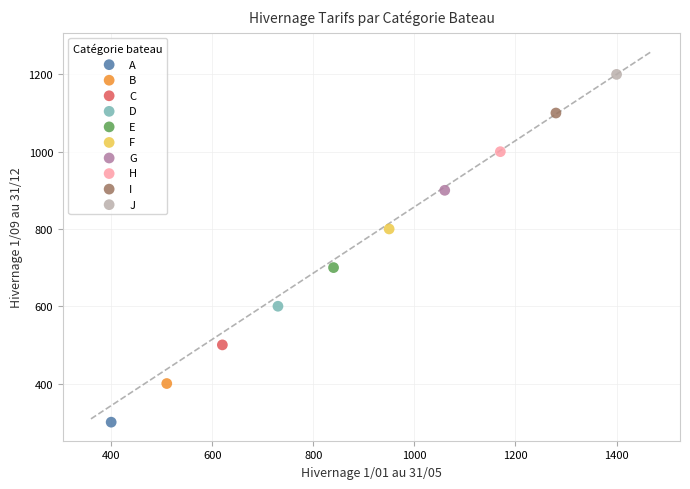

What are all the series names shown in the legend?

A, B, C, D, E, F, G, H, I, J